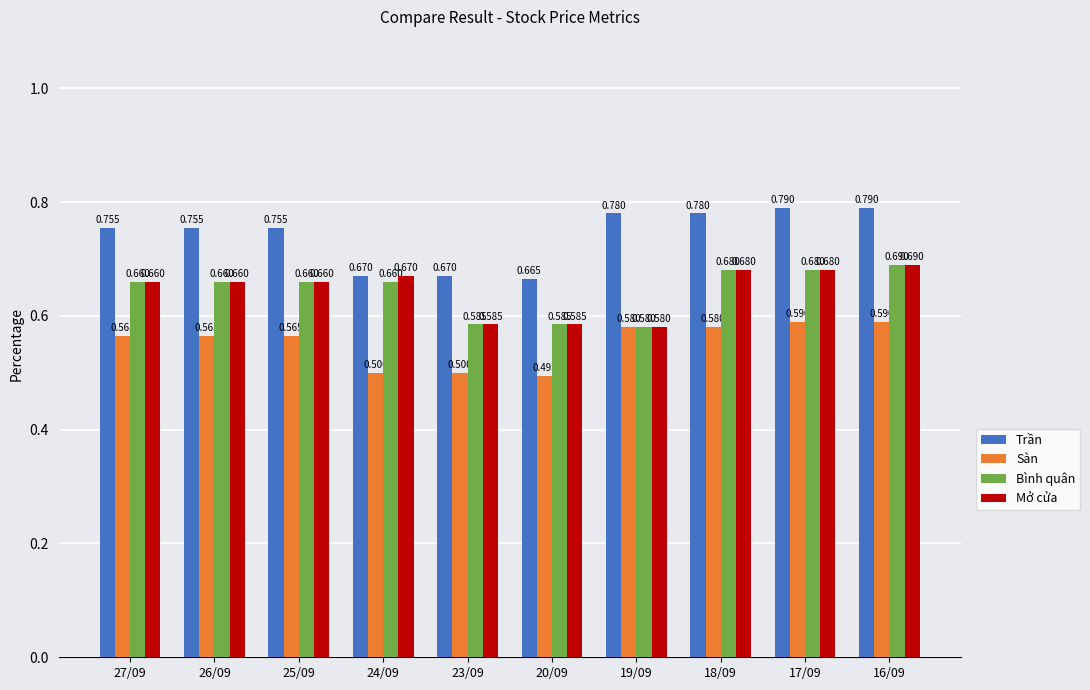

Which series has the largest range (max minus min)?

Trần